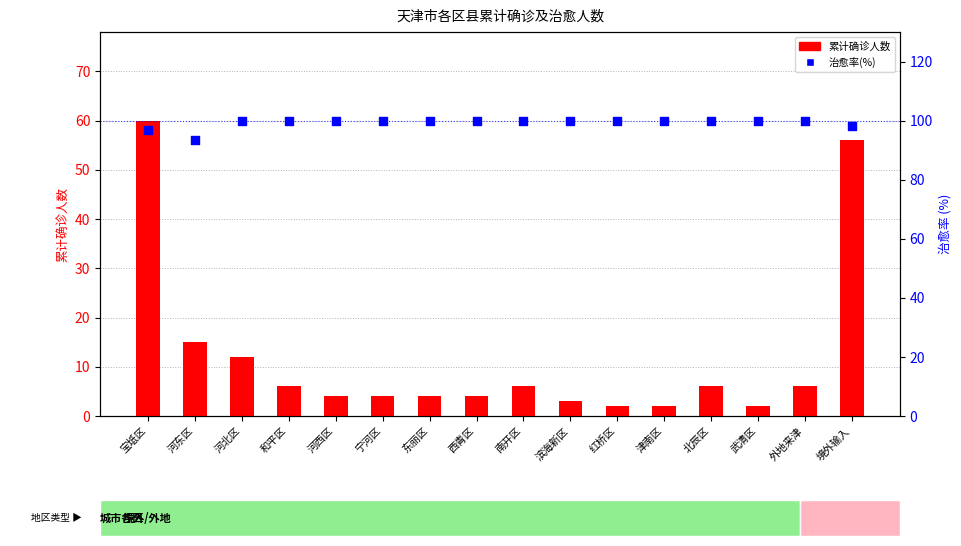

Which series reaches the minimum Y coordinate?

累计确诊人数